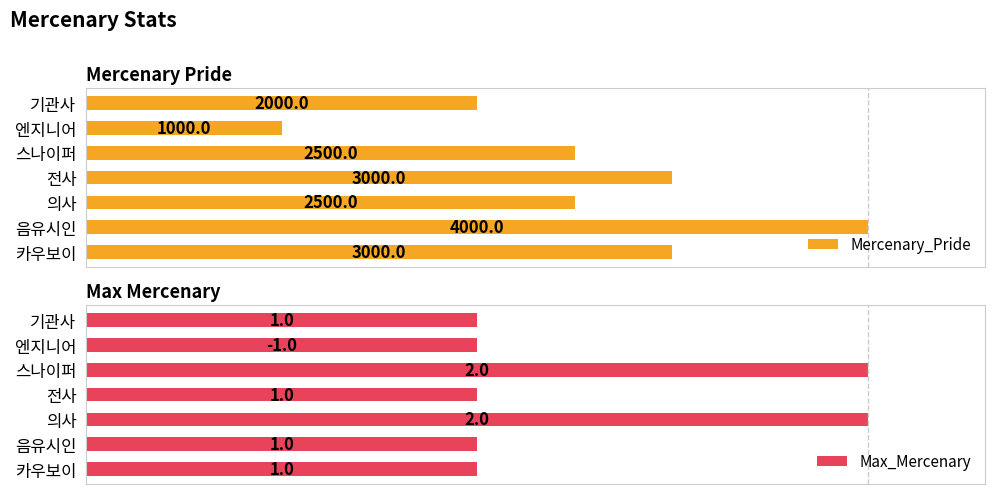

What are all the series names shown in the legend?

Mercenary_Pride, Max_Mercenary